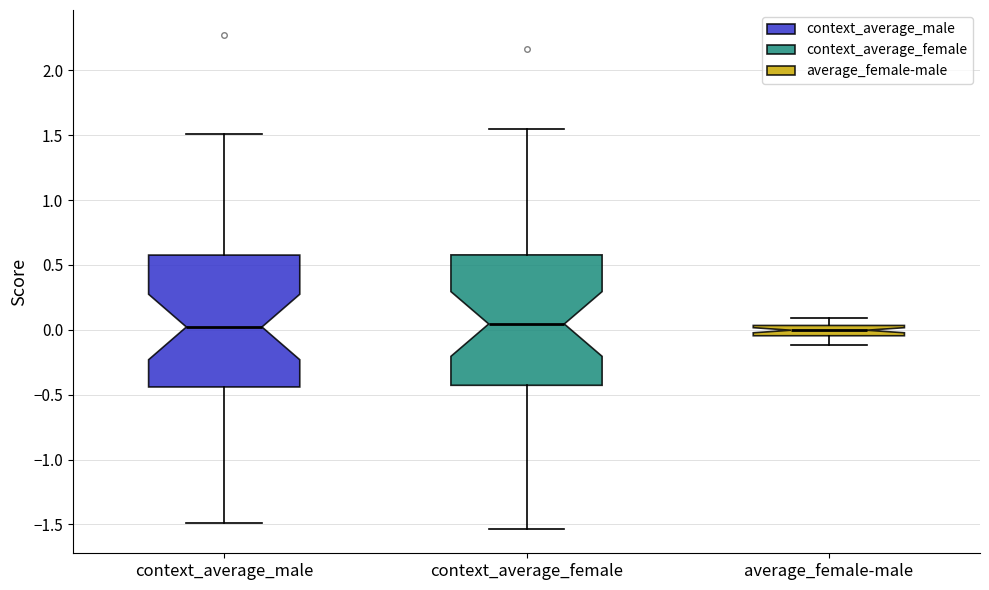

Where is the lower edge of the box for context_average_male on the y-axis? The values are not printed on the chart, so give them approximately, as read against the axis.

-0.45